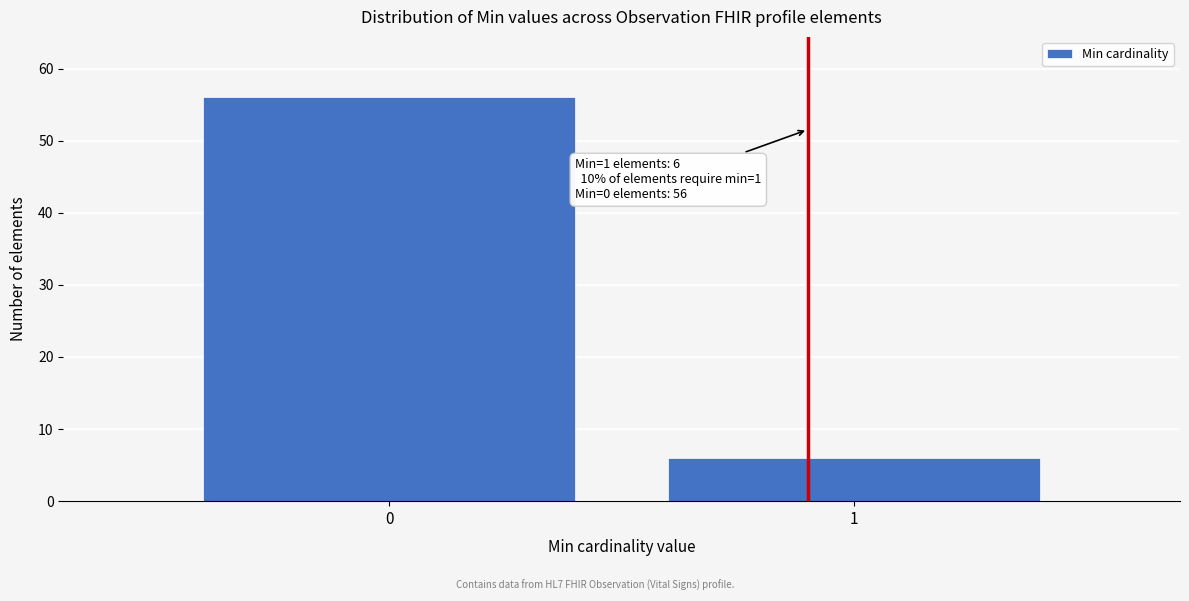

Reading left to right, transcribe all the data shown in this chart.

56	6